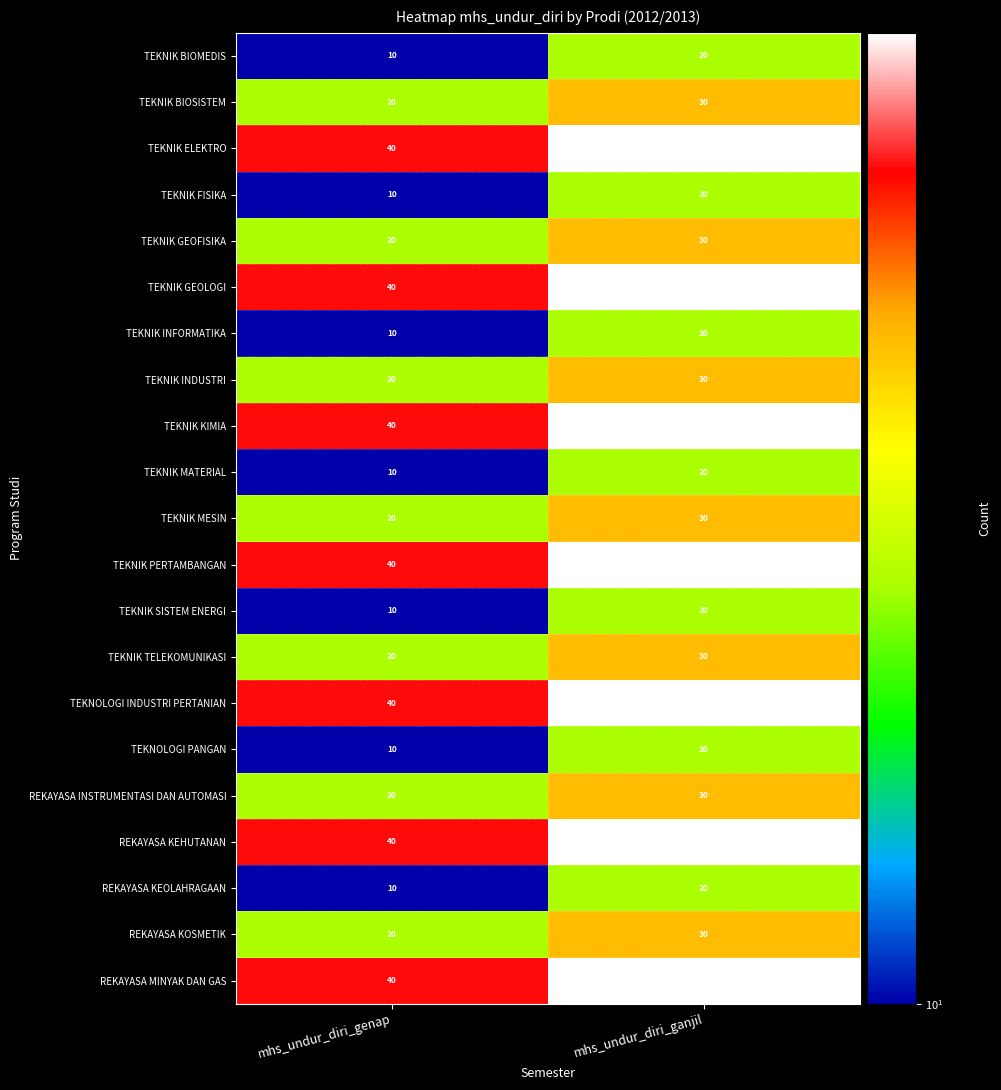

What is the difference between the highest and lowest values at mhs_undur_diri_ganjil?

30